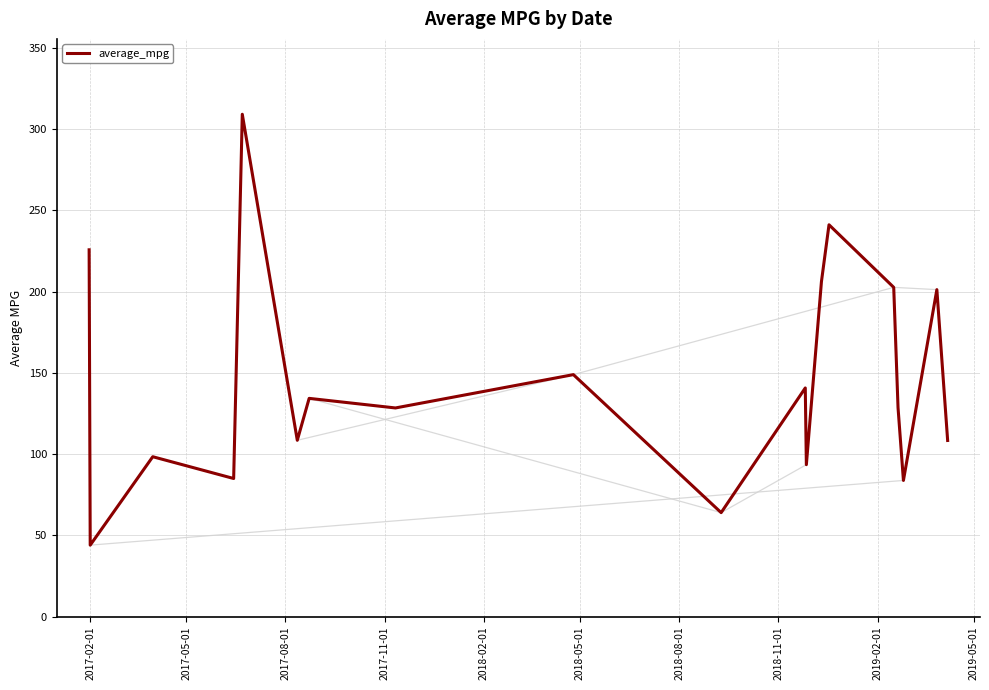

What is the lowest value of the average_mpg series?

44.0